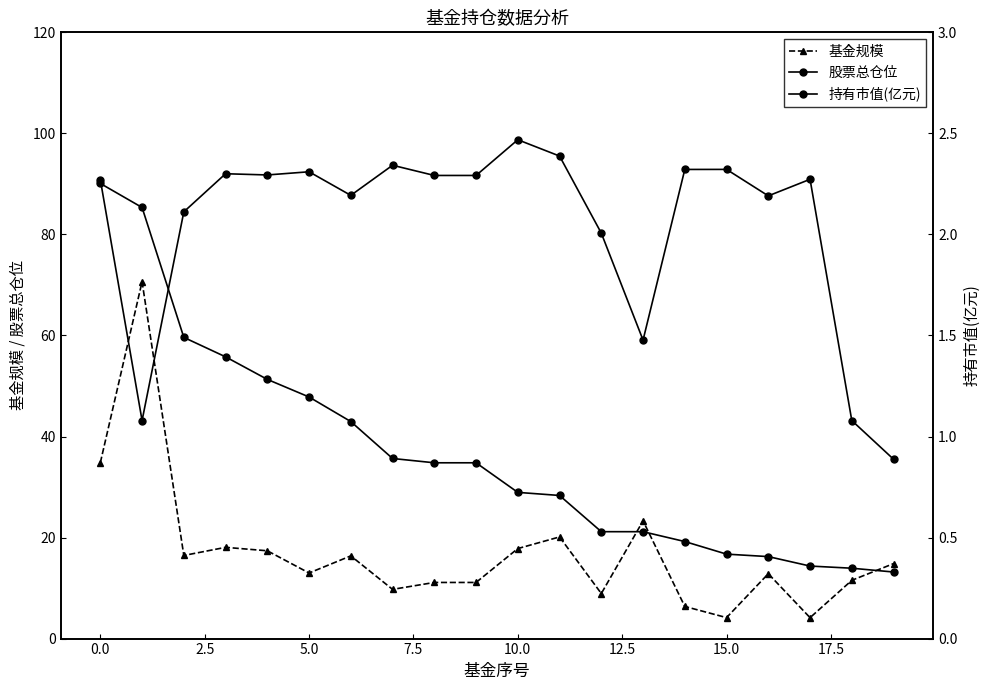

Is it true that 持有市值(亿元) equals 0.3 at 5.0?

False